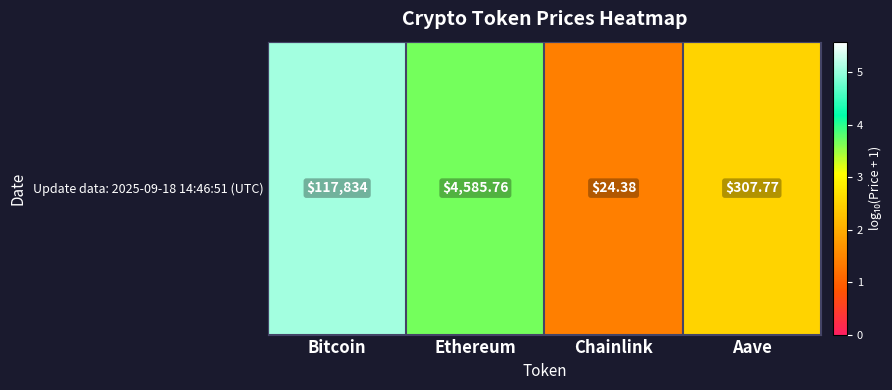

Approximately how many times larger is the value at Ethereum compared to Chainlink?

2.6